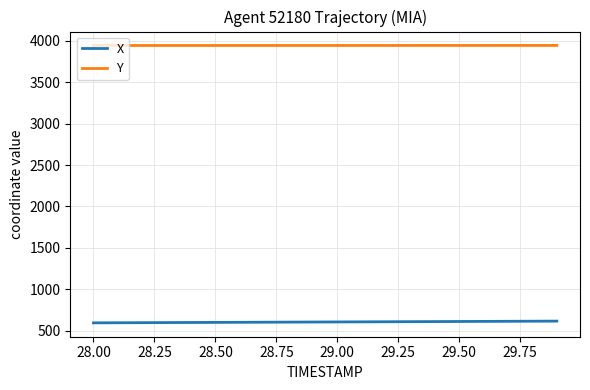

Rank the series by their maximum value, from lowest to highest.

X, Y